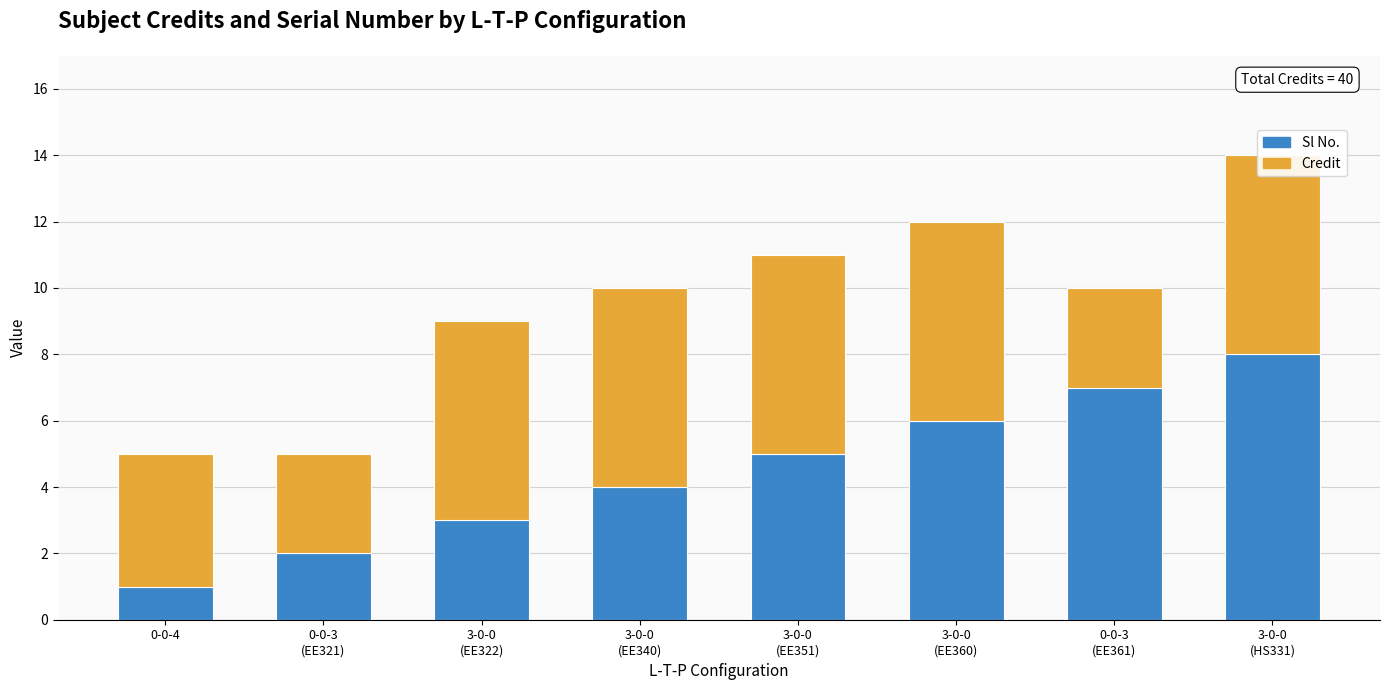

What is the spread (max minus min) of values at 0-0-3
(EE361)?

4